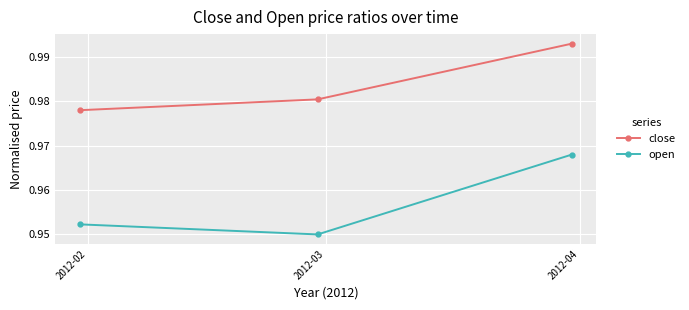

List the series in order of their overall mean, lowest first.

open, close